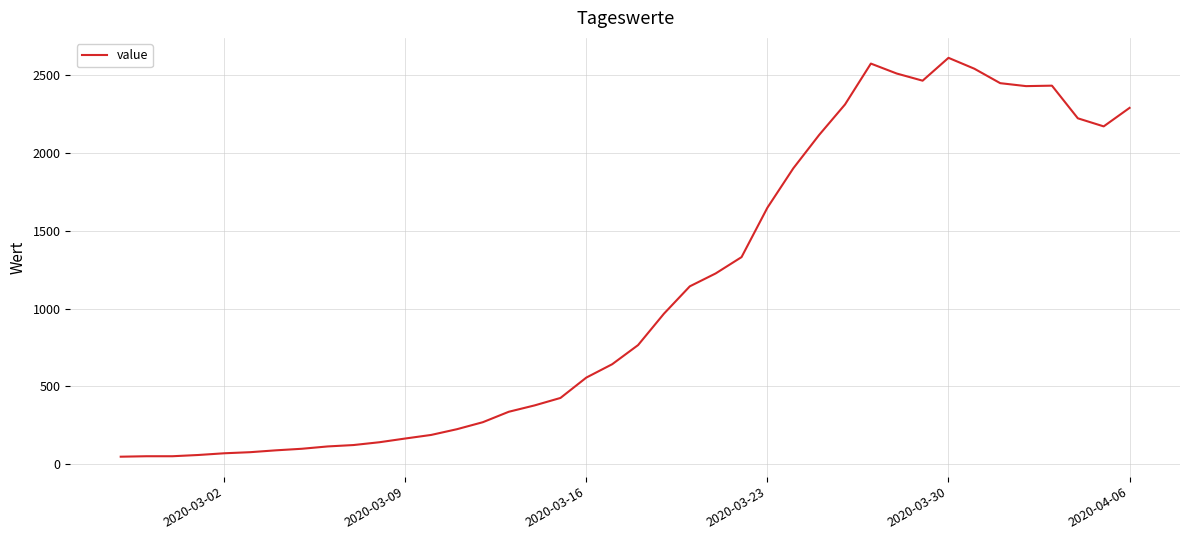

What is the greatest value displayed?

2613